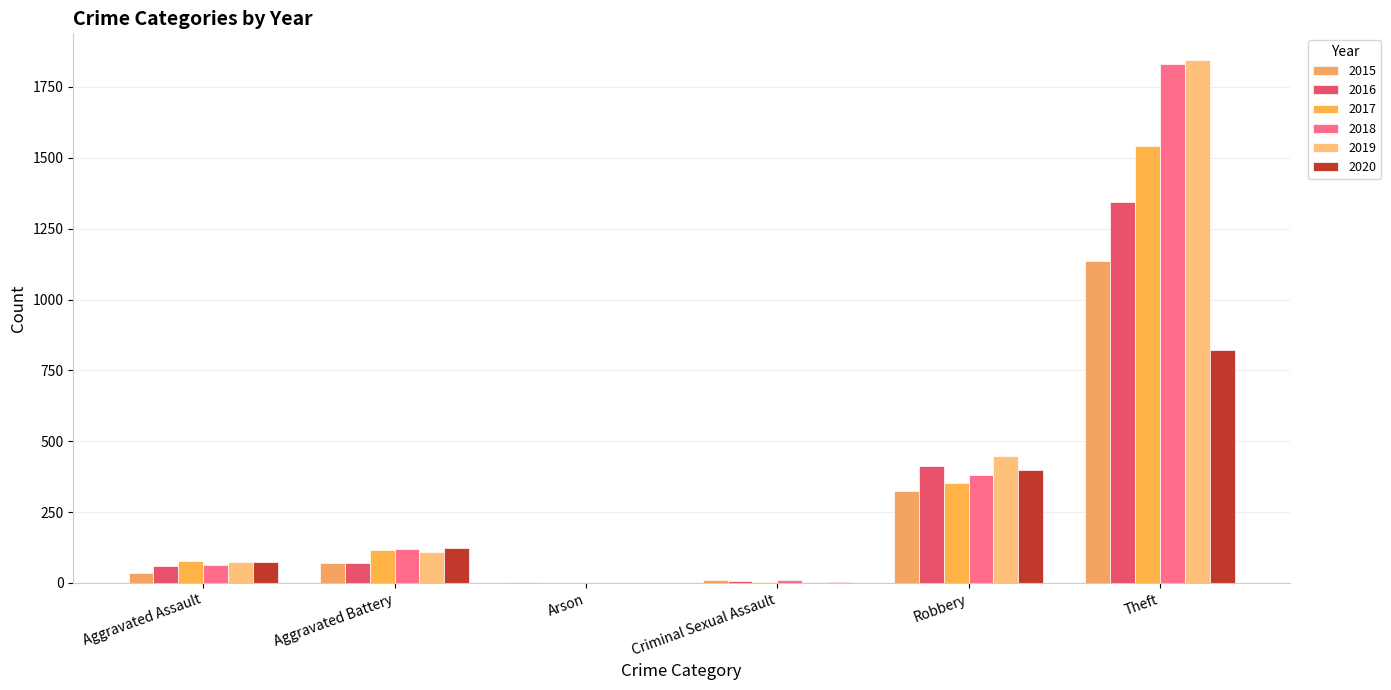

Which series has the widest spread of values?

2019